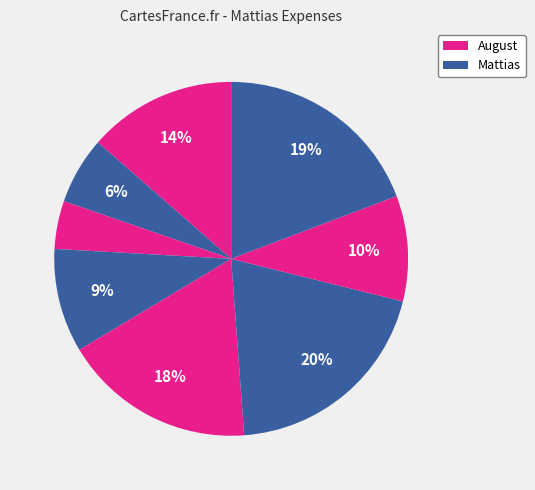

How many slices are in this pie chart?

8